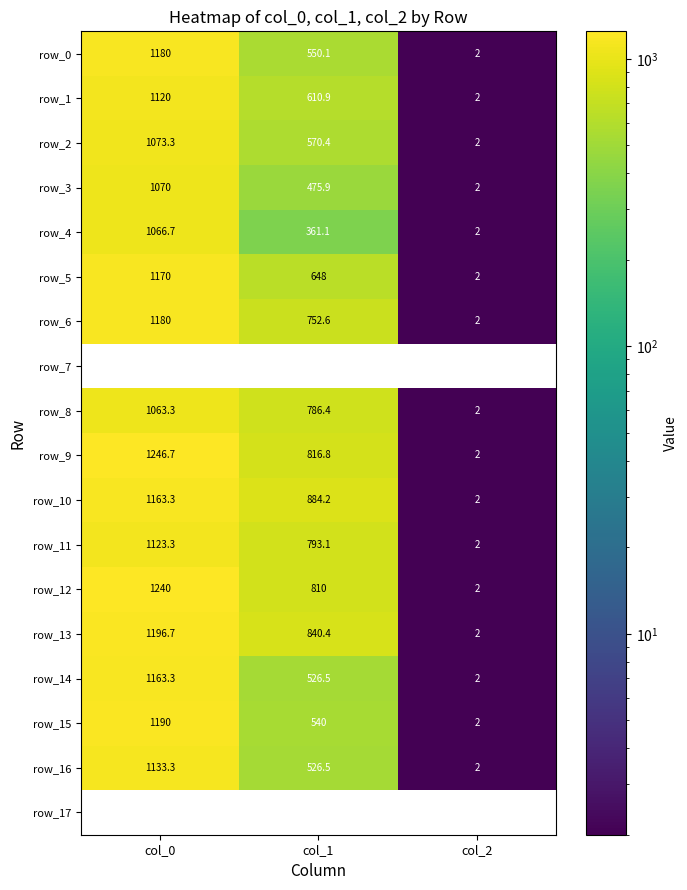

True or false: row_5 has a value of 442.3 at col_1.

False